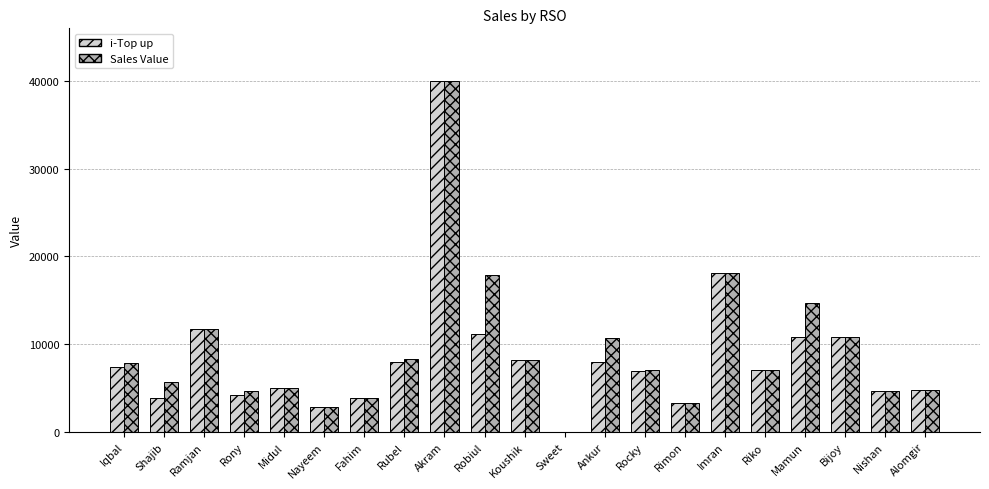

What is the sum of all Sales Value values?

197271